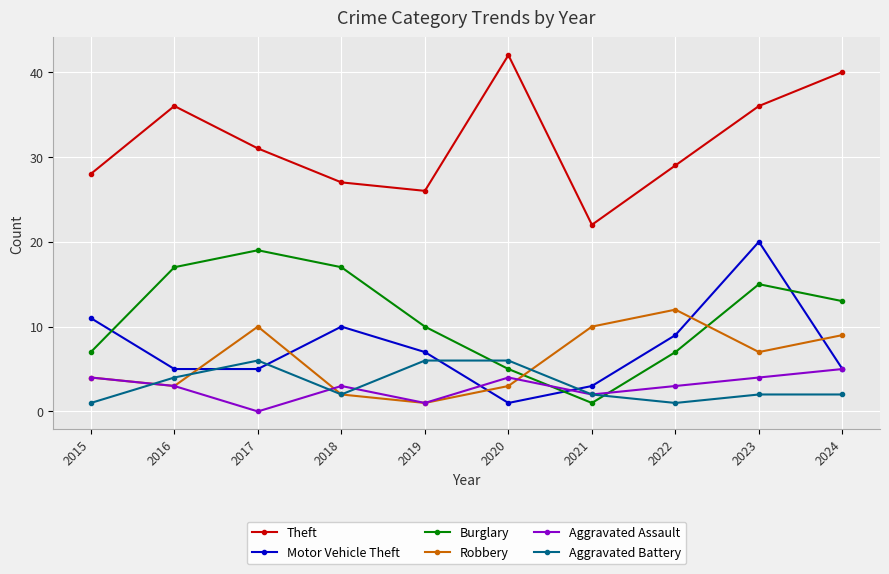

Reading right to left, transcribe all the data shown in this chart.

Theft: 40	36	29	22	42	26	27	31	36	28
Motor Vehicle Theft: 5	20	9	3	1	7	10	5	5	11
Burglary: 13	15	7	1	5	10	17	19	17	7
Robbery: 9	7	12	10	3	1	2	10	3	4
Aggravated Assault: 5	4	3	2	4	1	3	0	3	4
Aggravated Battery: 2	2	1	2	6	6	2	6	4	1